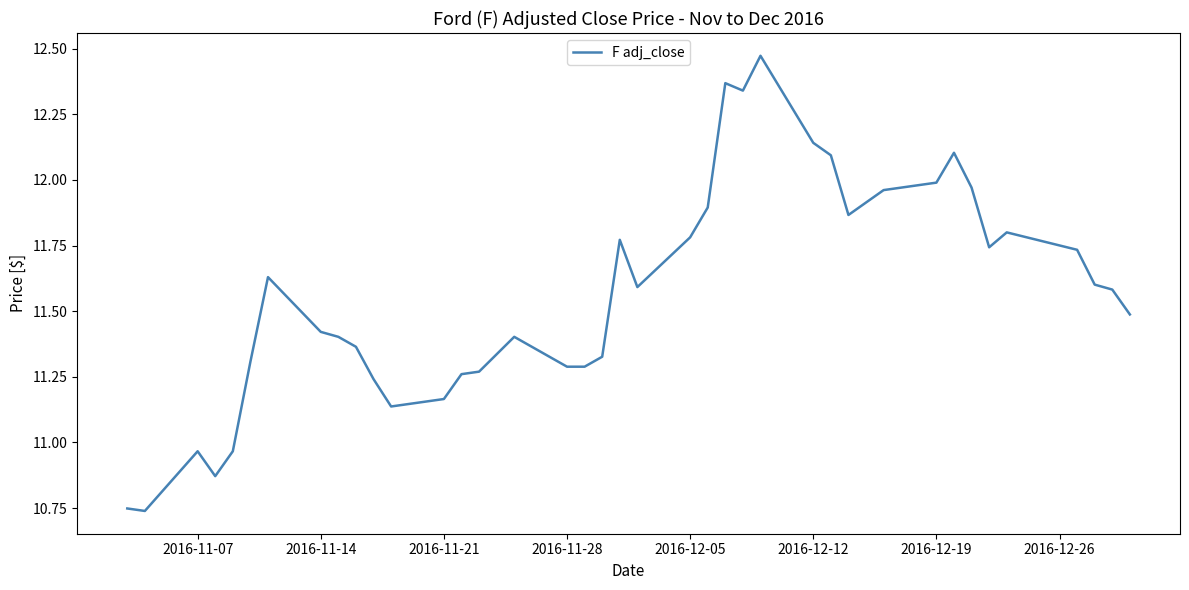

What is the difference between the maximum and minimum values?

1.7